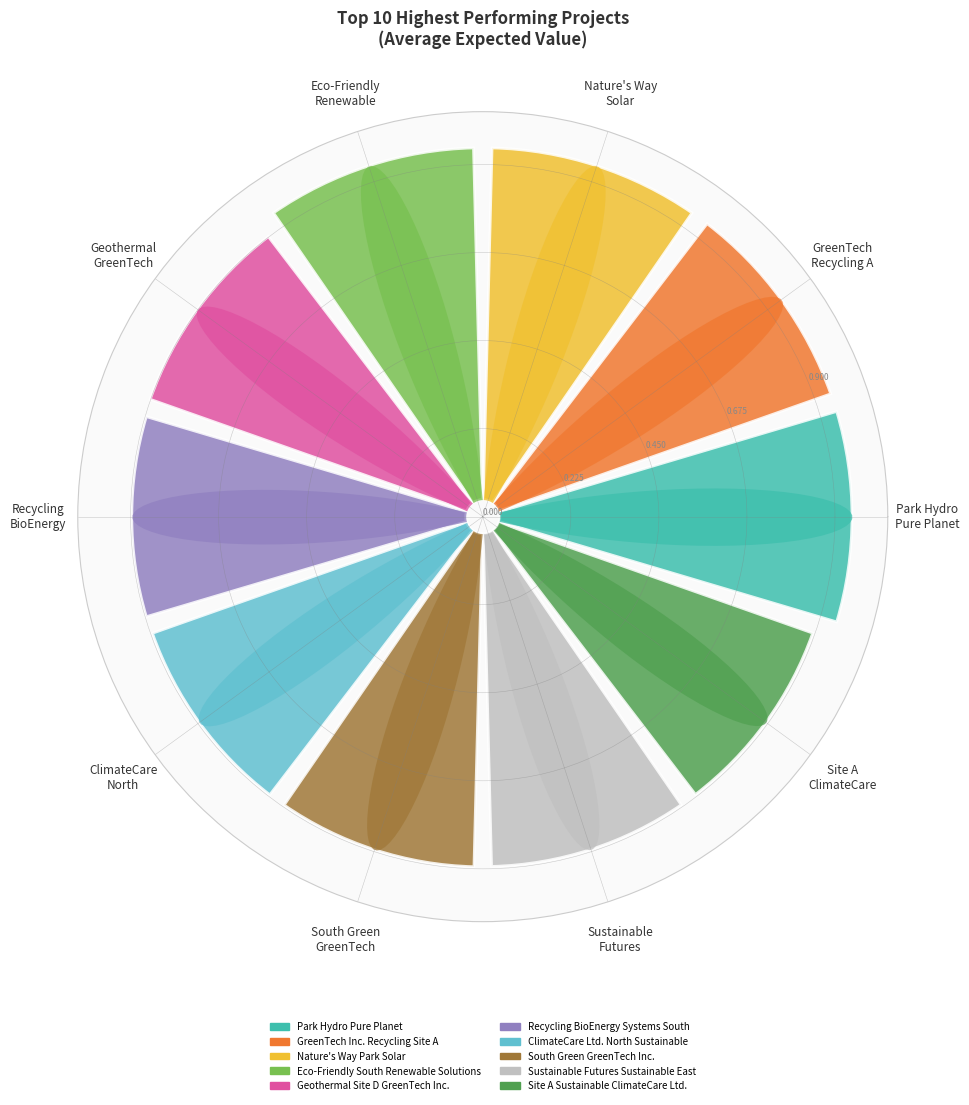

To the nearest percent, what is the combined percentage of Sustainable Futures and ClimateCare North?

20%